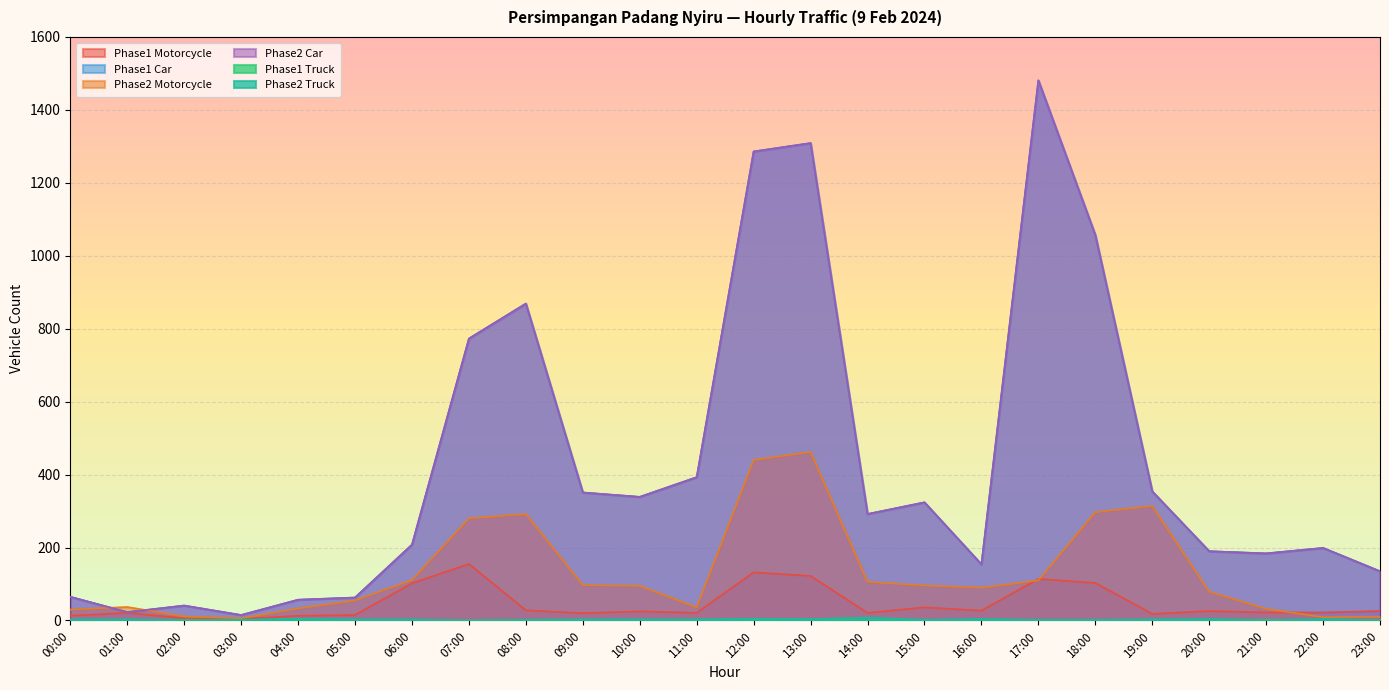

How many data points in Phase2 Car are above 292?

11